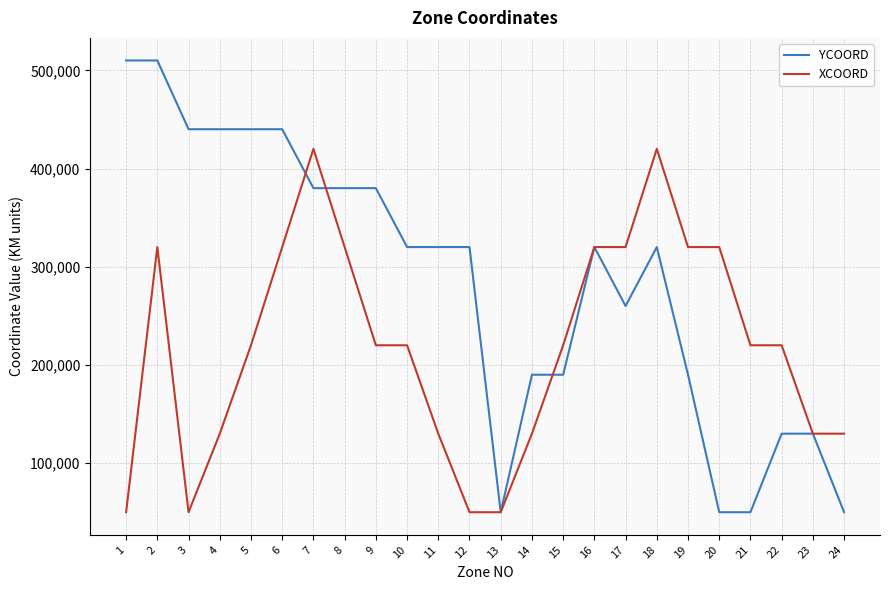

Which series changed the most between 10 and 19?

YCOORD